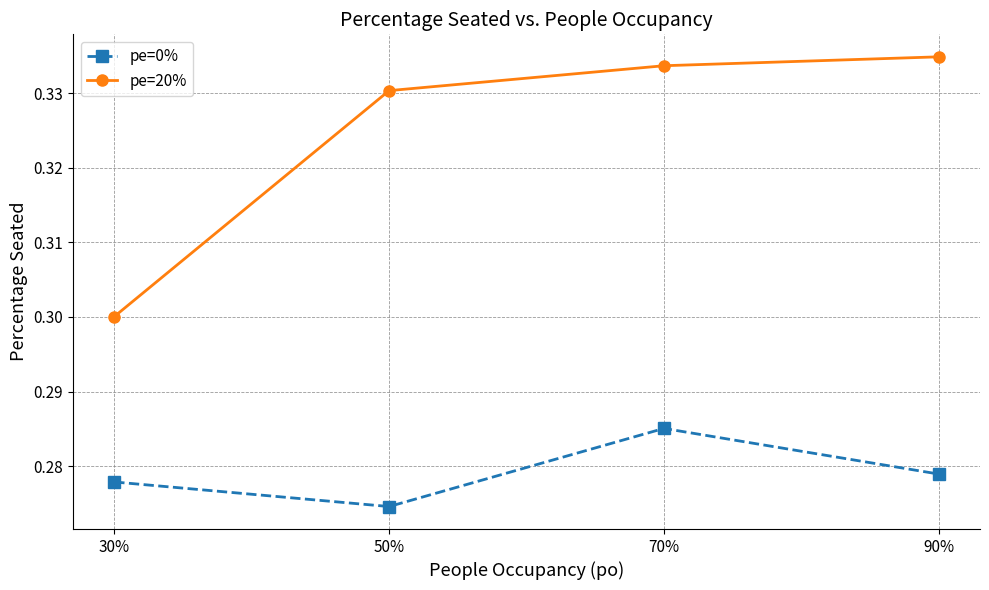

The pe=20% series shows 0.1 at 50%. True or false?

False